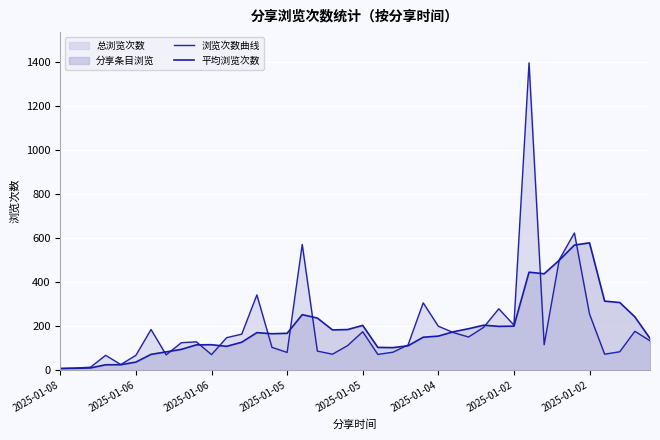

What is the label of the 36th point from the right?

2025-01-05